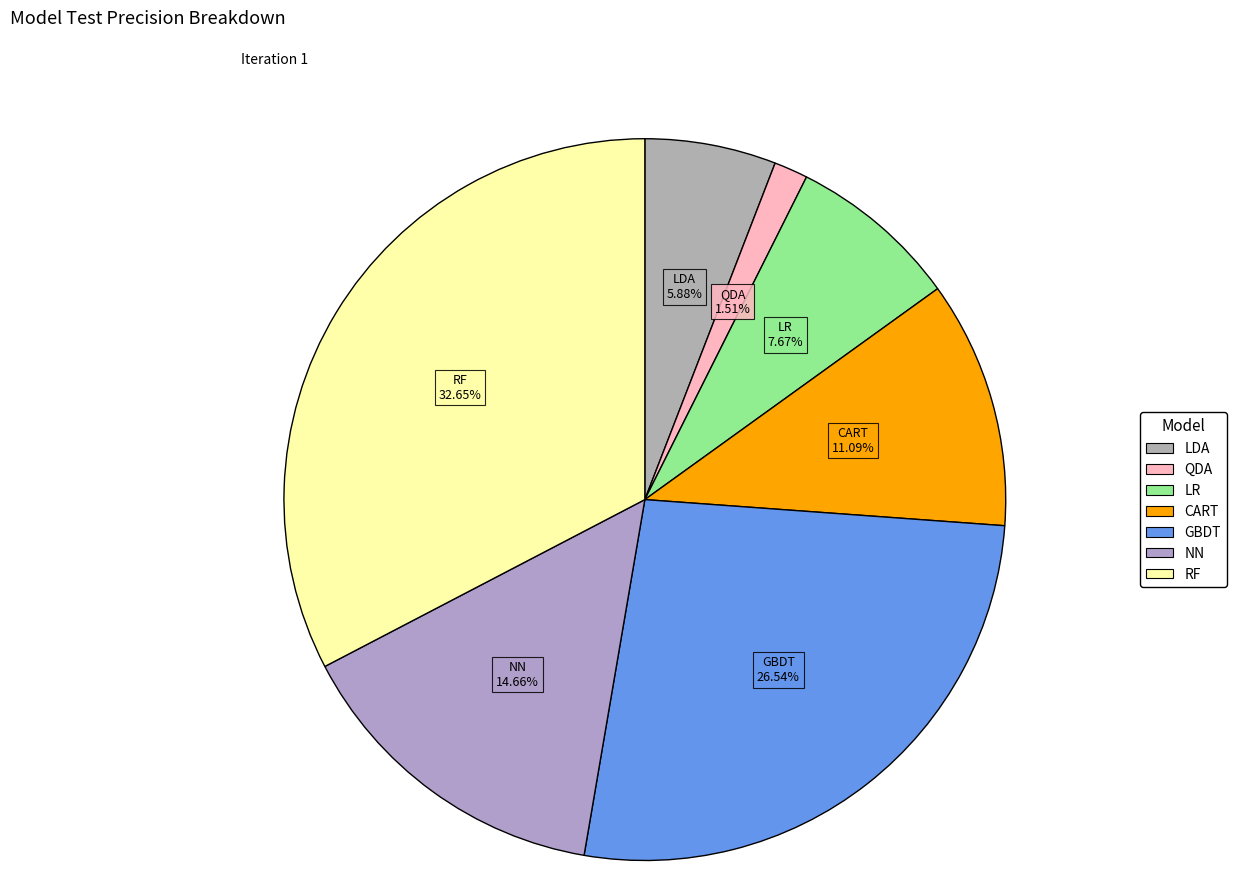

To the nearest percent, what is the difference between the largest and smallest slice percentages?

31%